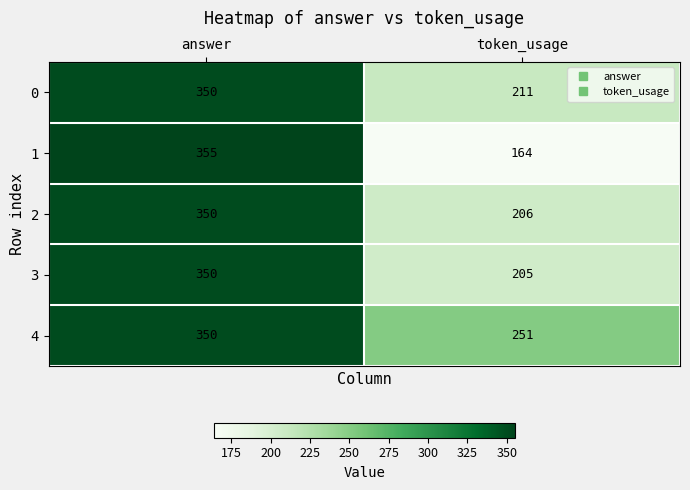

What is the spread (max minus min) of values at token_usage?

87